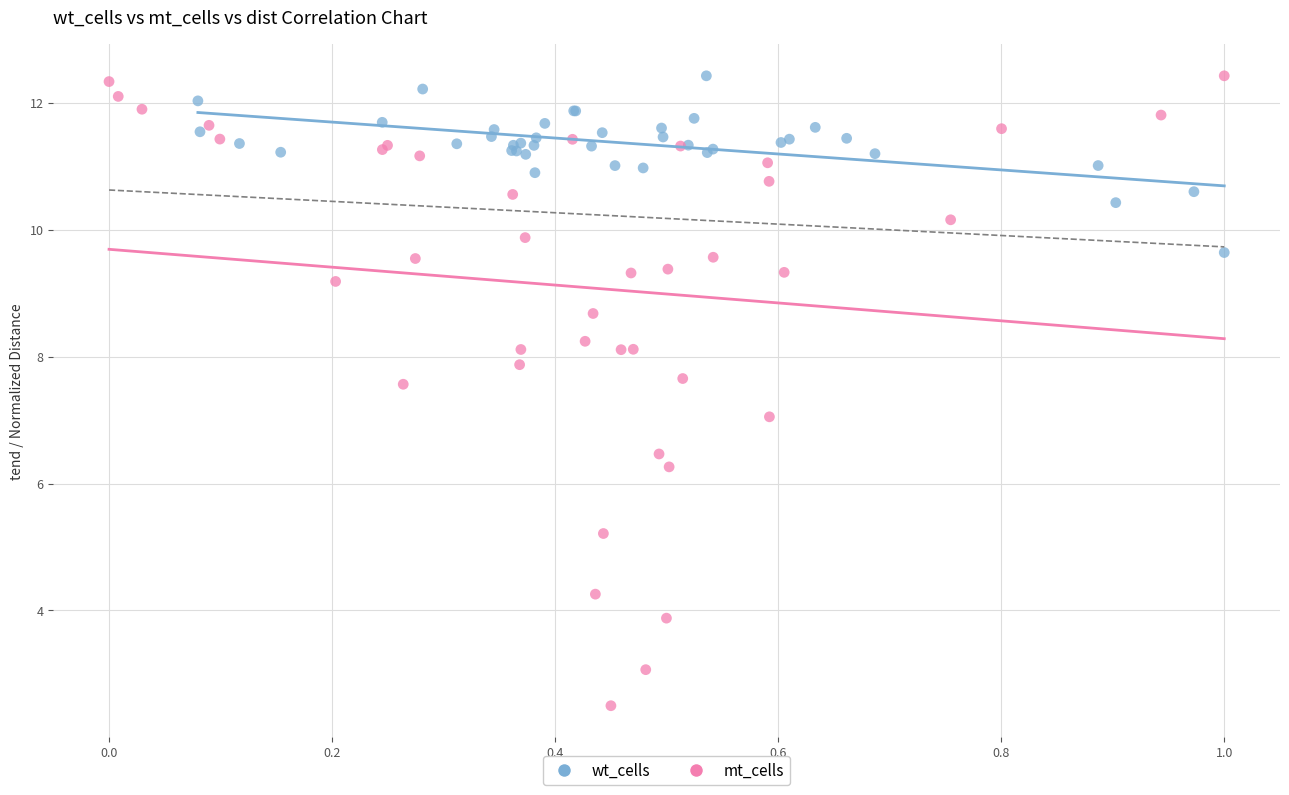

Which series has the largest Y range (max minus min)?

mt_cells